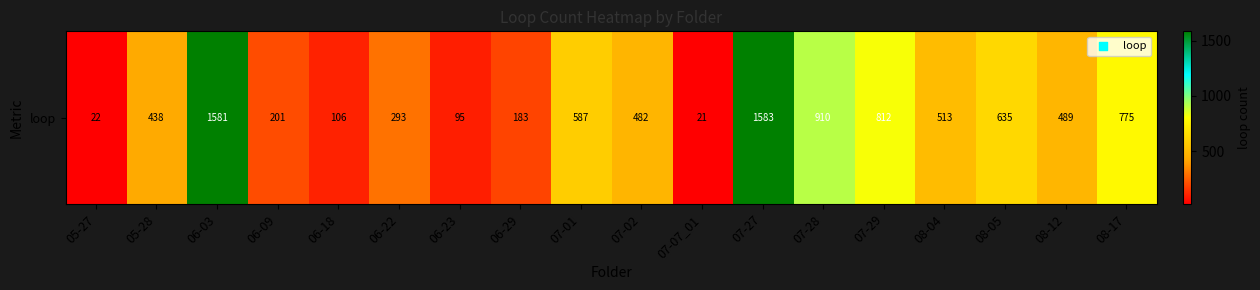

Between 06-03 and 07-07_01, which is larger?

06-03